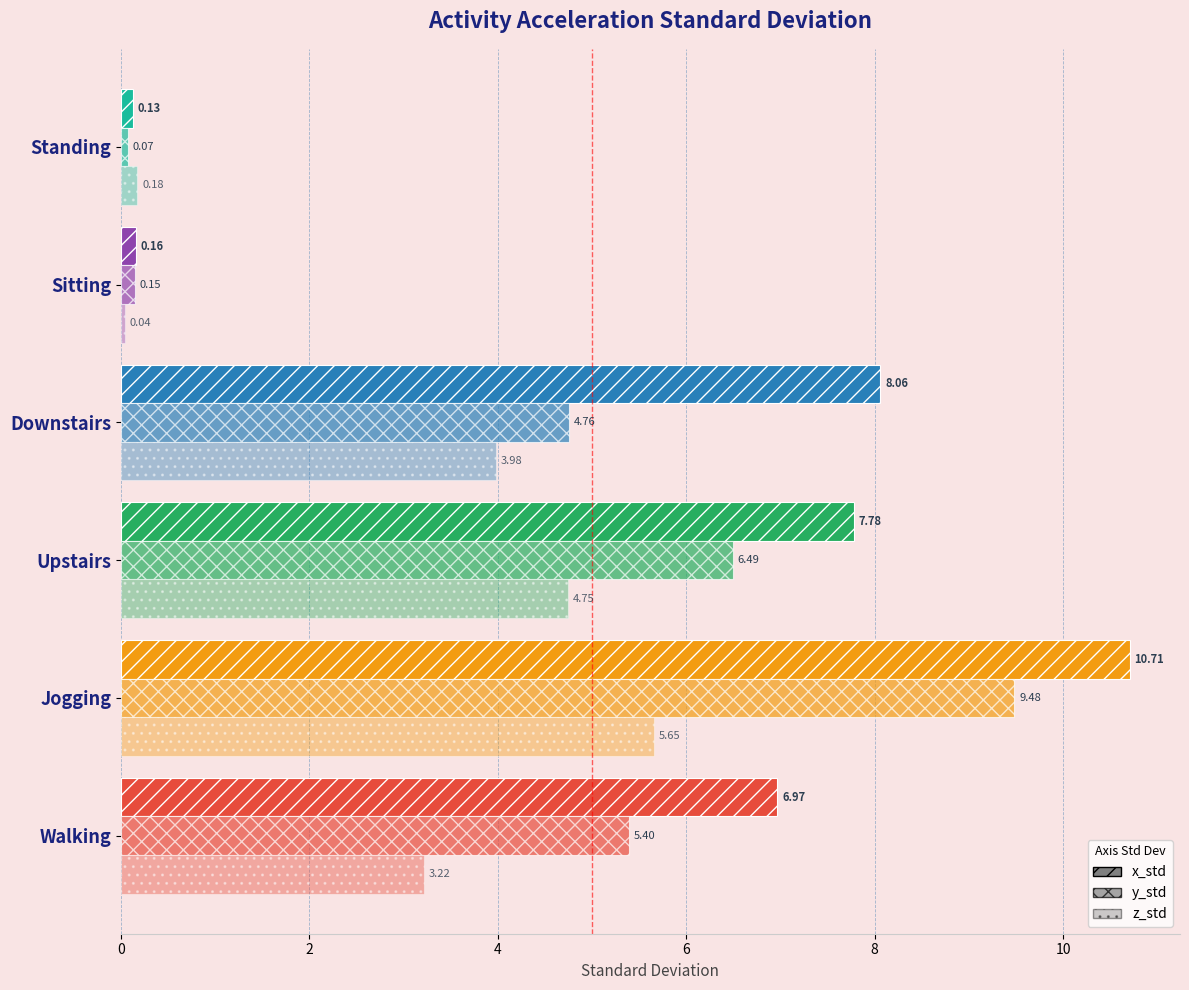

How many data points does each series have?

6